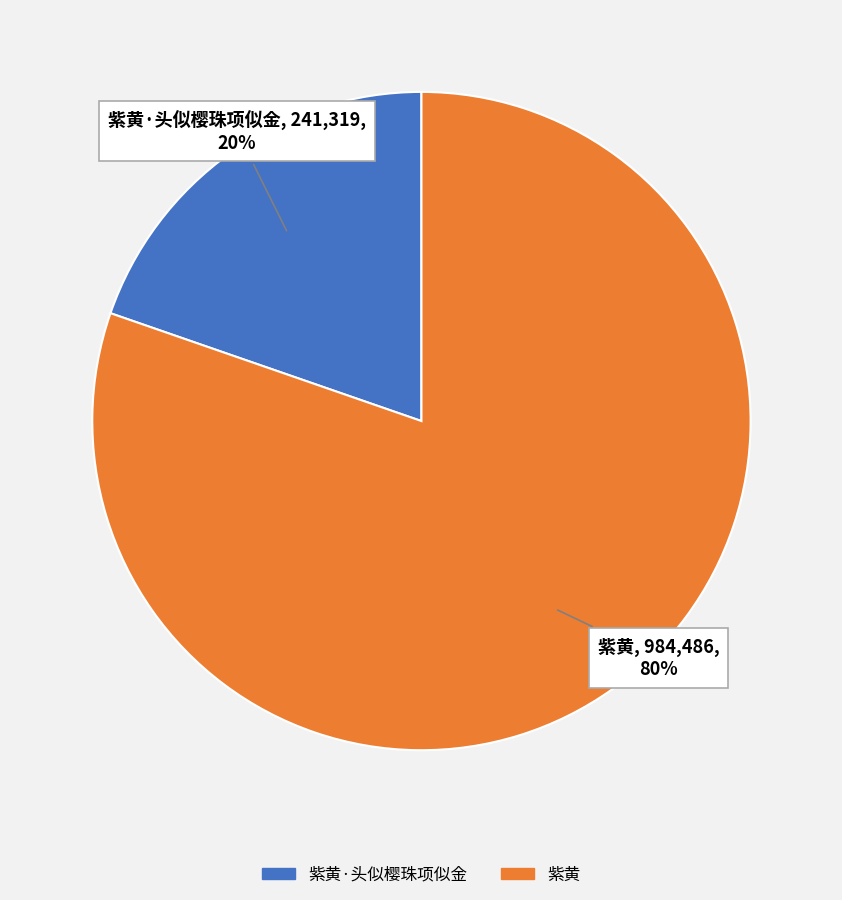

To the nearest percent, what is the average slice percentage?

50%